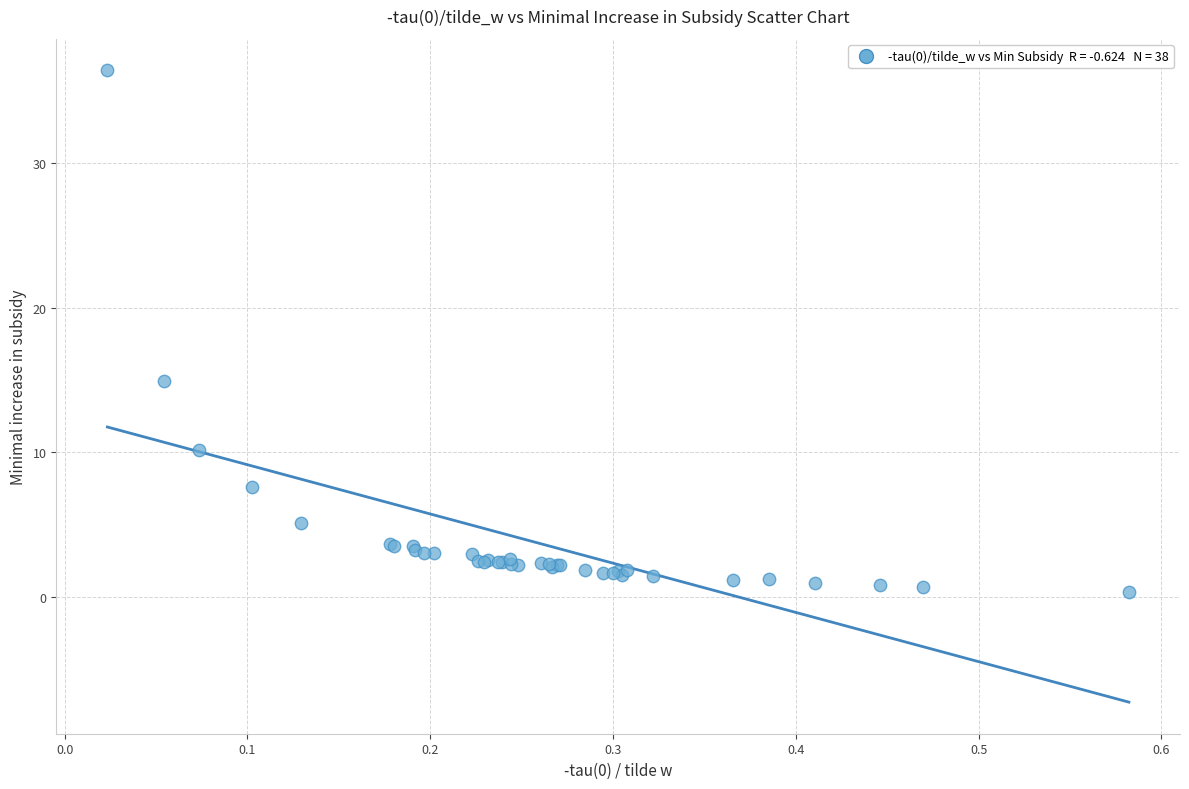

What Y value in the scatter plot is closest to 18?

14.9